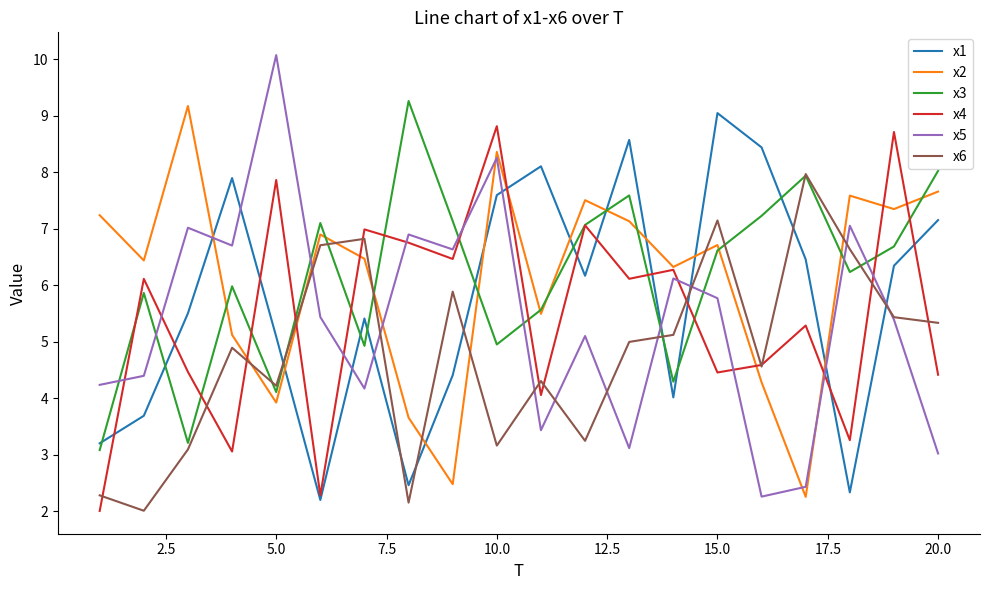

What is the highest value of the x5 series?

10.1